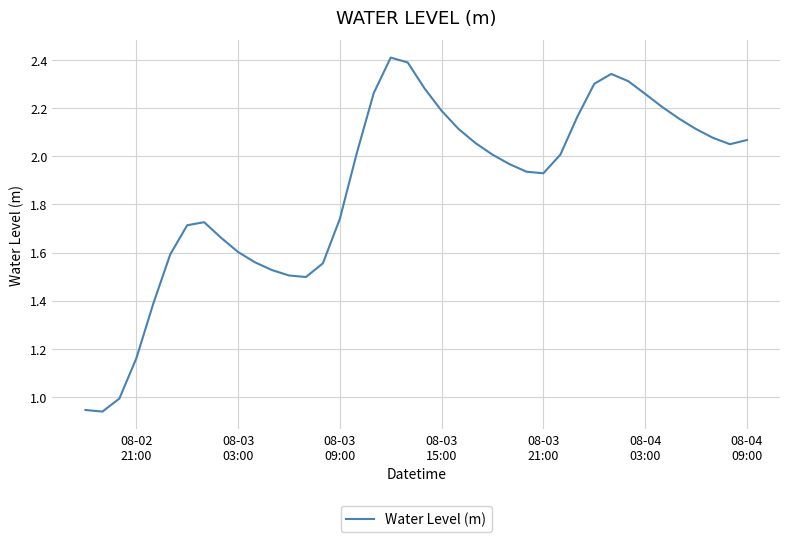

What is the greatest value displayed?

2.4